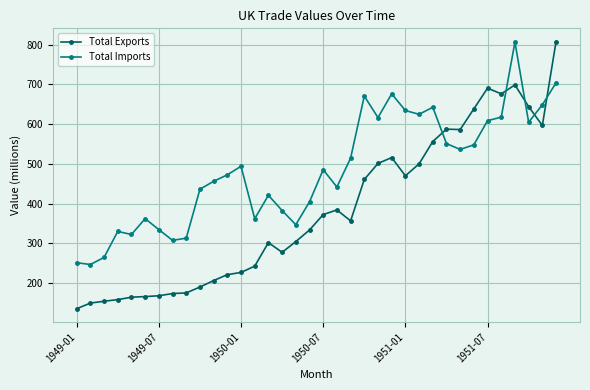

What is the average value of the Total Exports series?

383.0